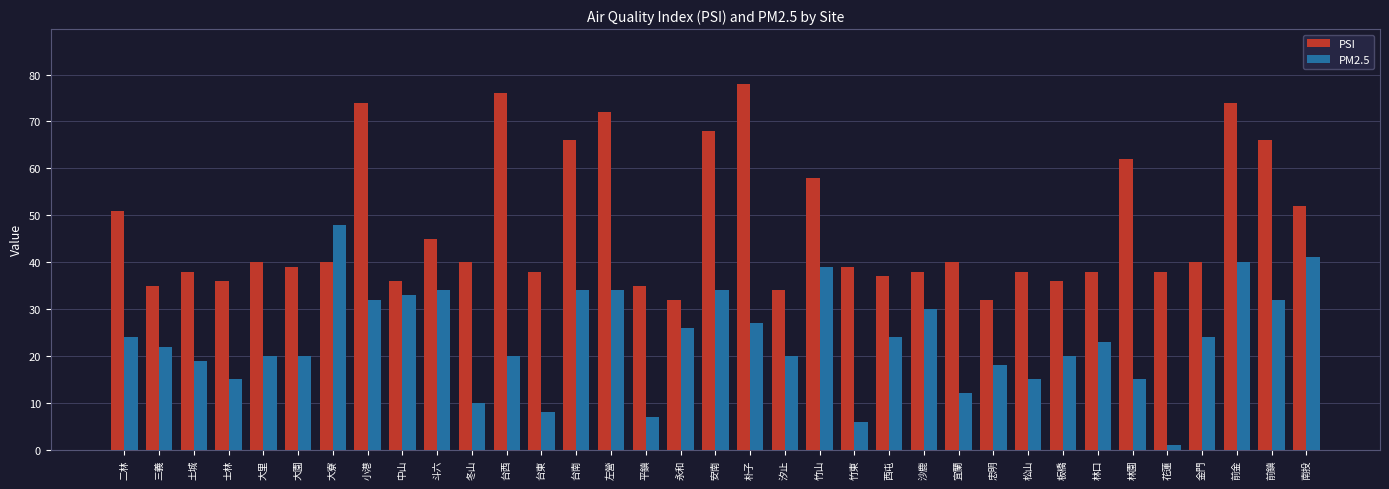

Which series changed the most between 冬山 and 林園?

PSI